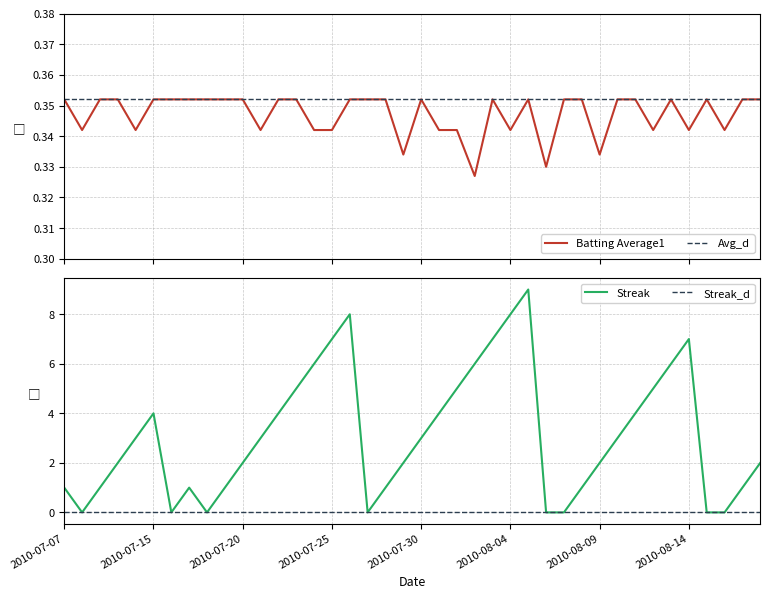

Where do Batting Average1 and Streak first cross each other?

2010-07-07 and 2010-07-08